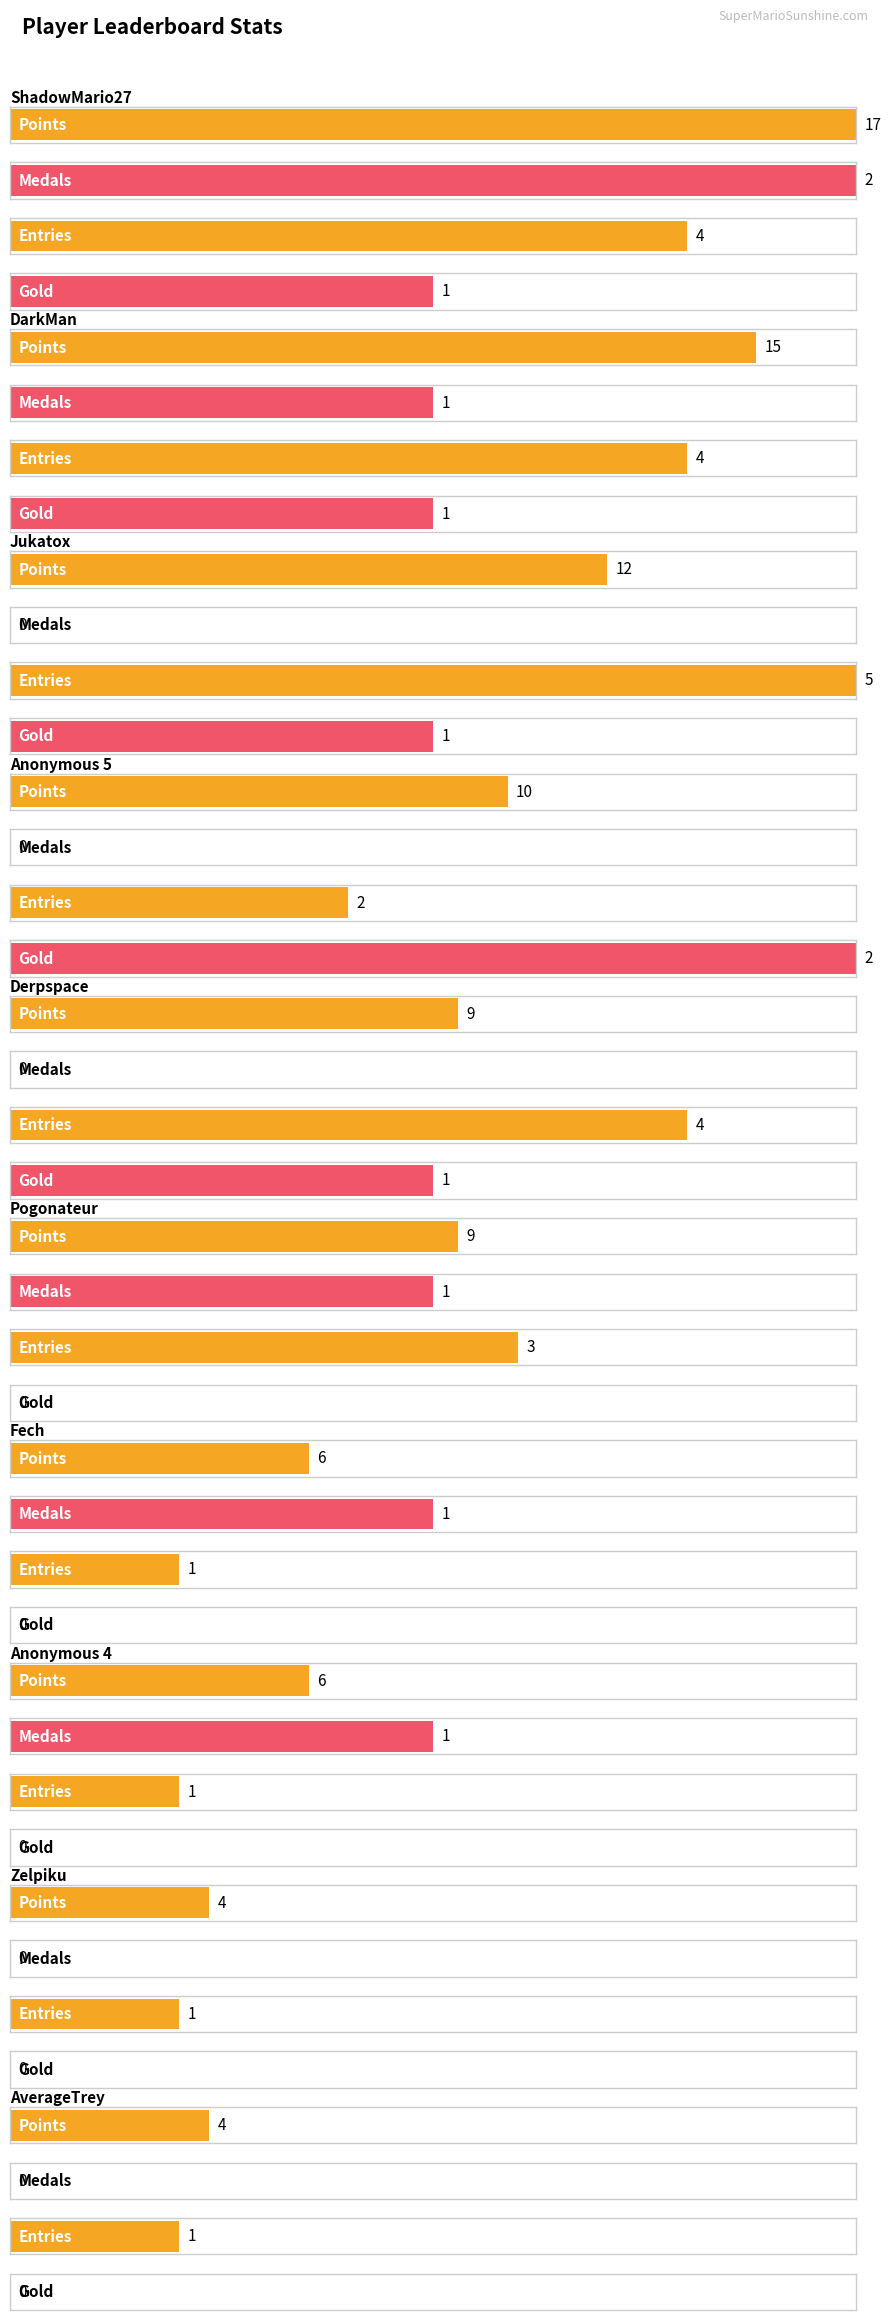

Where is Points nearest to the value 9?

Derpspace